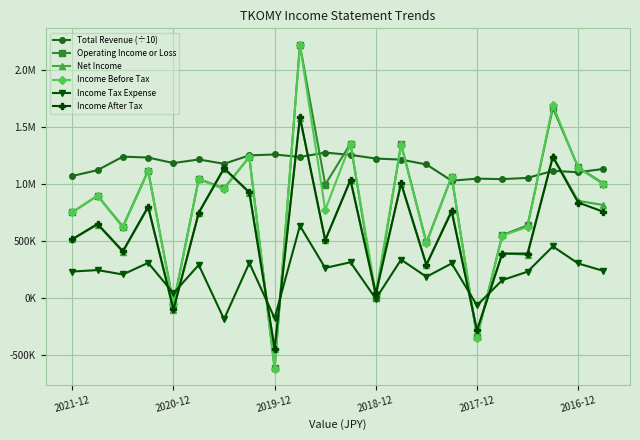

Is this an area chart (filled region under the line)?

No